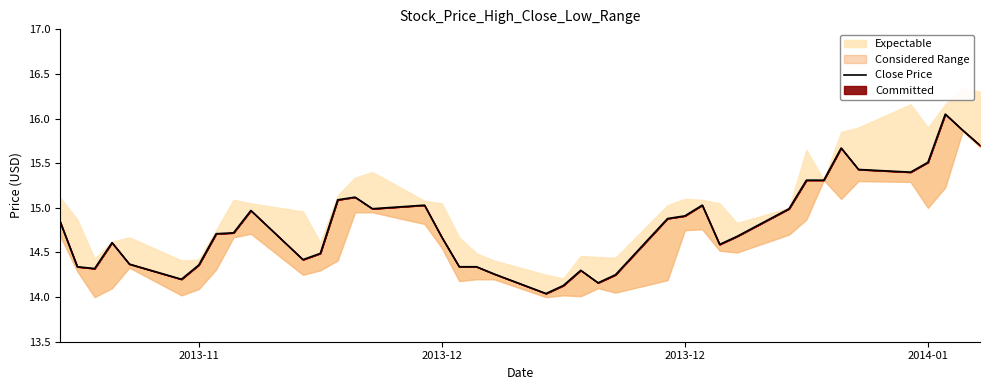

What is the label of the 38th point from the right?

2013-12